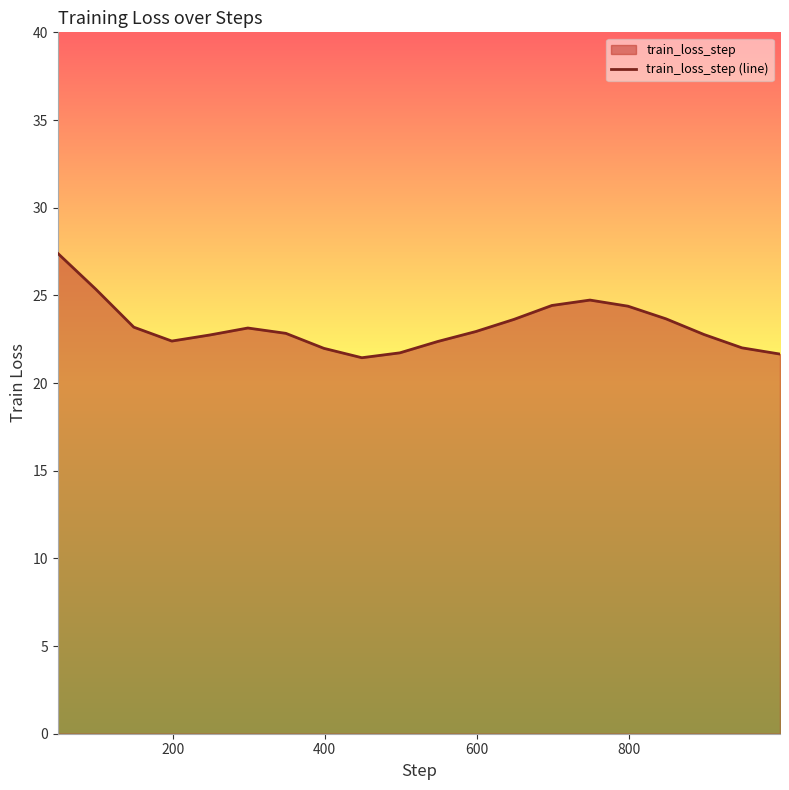

How many data points are less than 22?

4